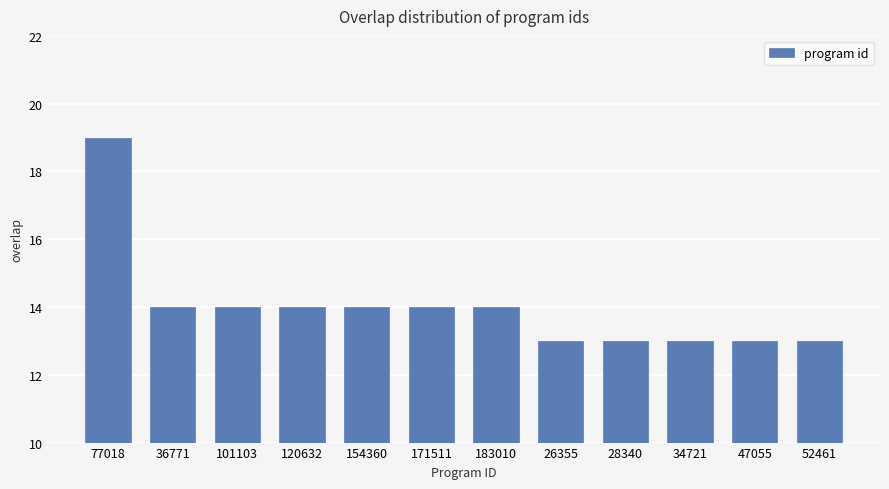

Is it true that the value at 171511 is 14?

True